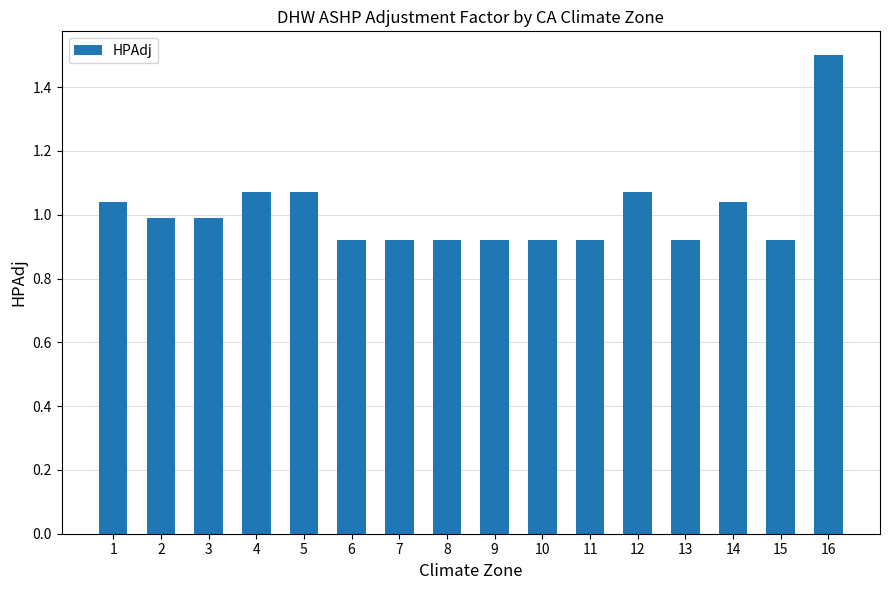

The value at 15 is 1.5. True or false?

False